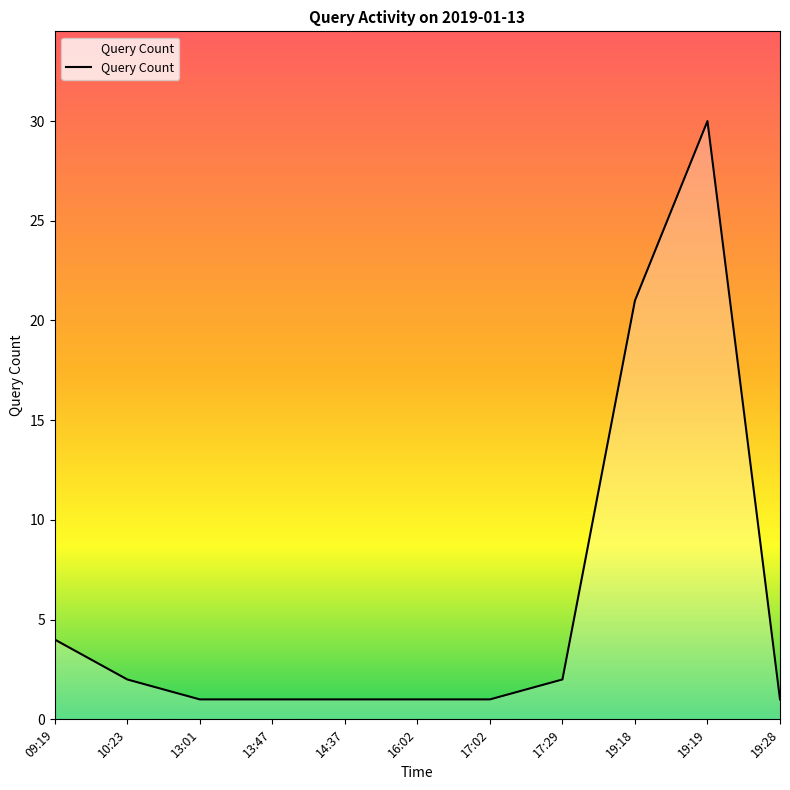

Count the number of categories in the chart.

11